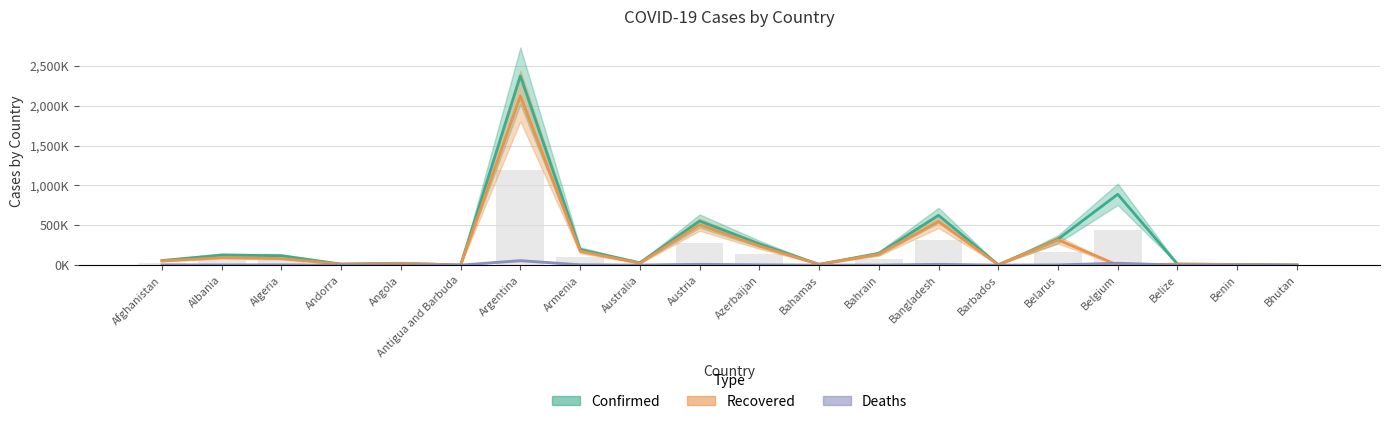

Rank the categories by value from highest to lowest.

Argentina, Belgium, Bangladesh, Austria, Belarus, Azerbaijan, Armenia, Bahrain, Albania, Algeria, Afghanistan, Australia, Angola, Belize, Andorra, Bahamas, Benin, Barbados, Antigua and Barbuda, Bhutan